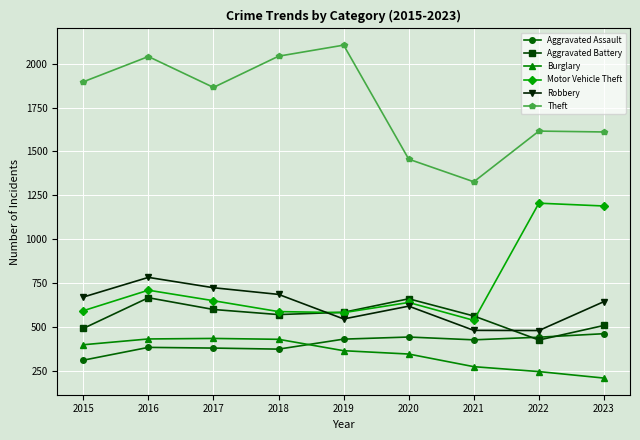

Is it true that Burglary equals 584 at 2016?

False